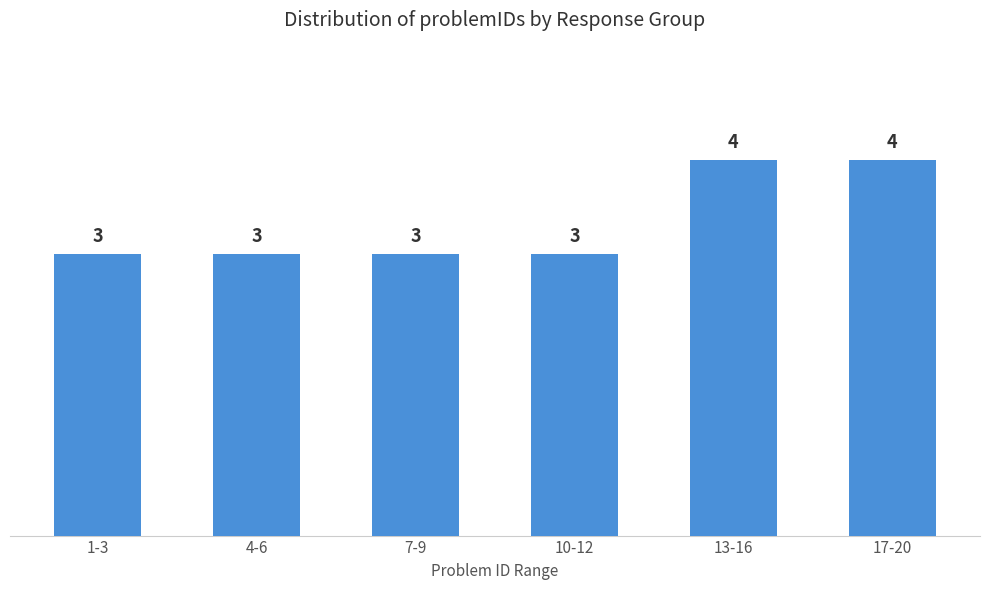

What is the sum of the values at 10-12 and 7-9?

6